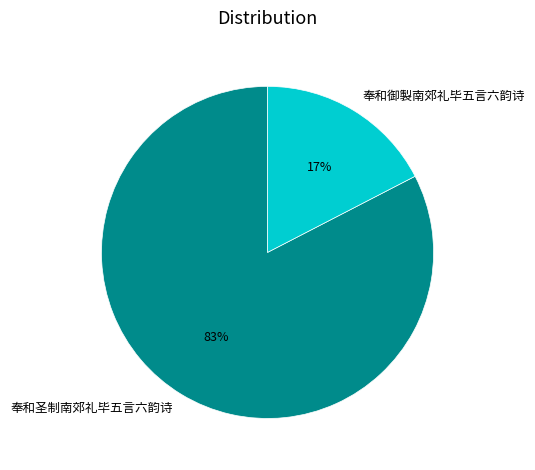

Which has a higher value, 奉和圣制南郊礼毕五言六韵诗 or 奉和御製南郊礼毕五言六韵诗?

奉和圣制南郊礼毕五言六韵诗